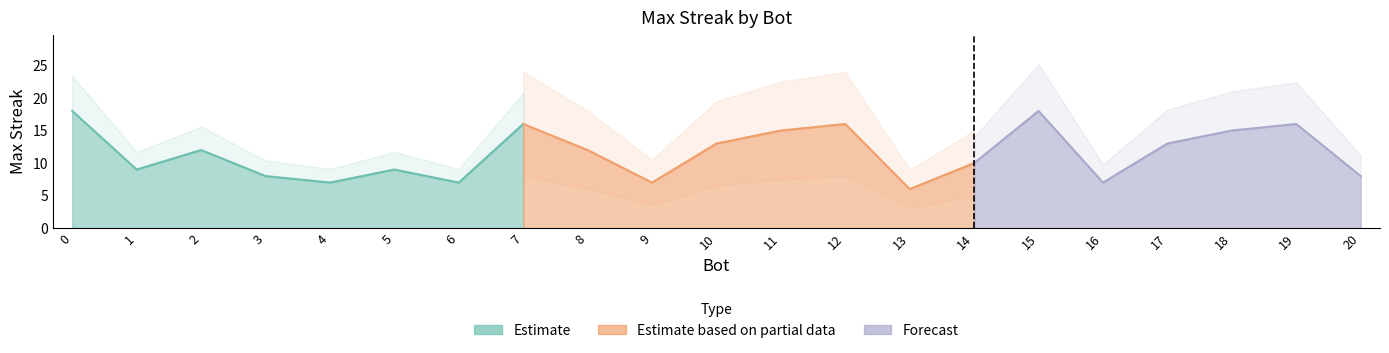

Which has a higher value, 12 or 14?

12